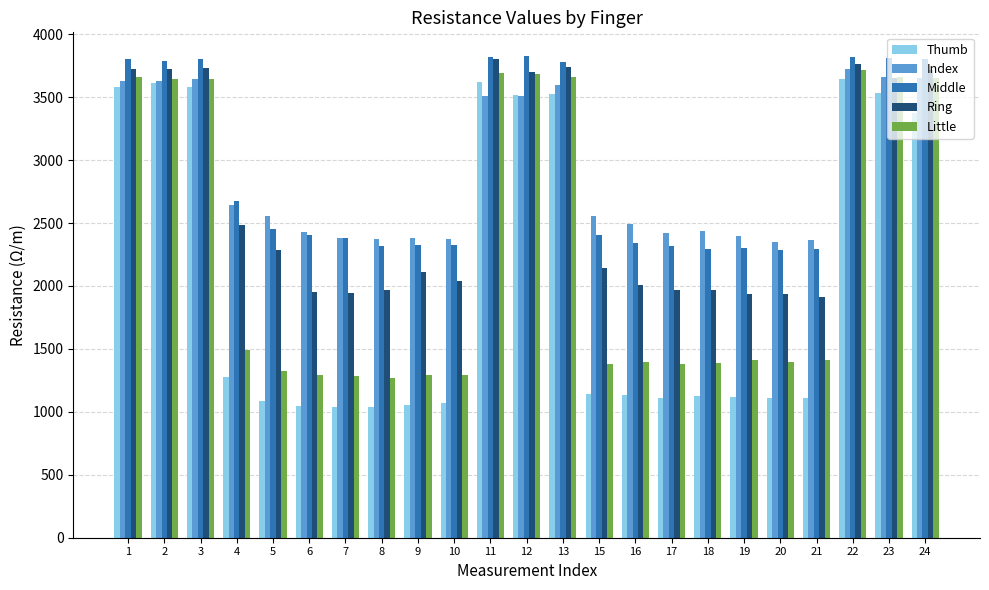

What is the difference between the highest and lowest values at 22?

180